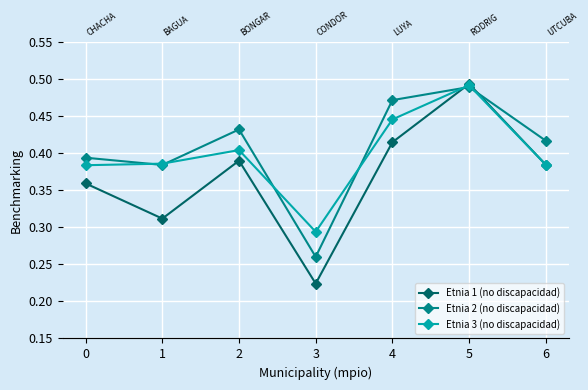

Rank the series by their maximum value, from highest to lowest.

Etnia 1 (no discapacidad), Etnia 3 (no discapacidad), Etnia 2 (no discapacidad)